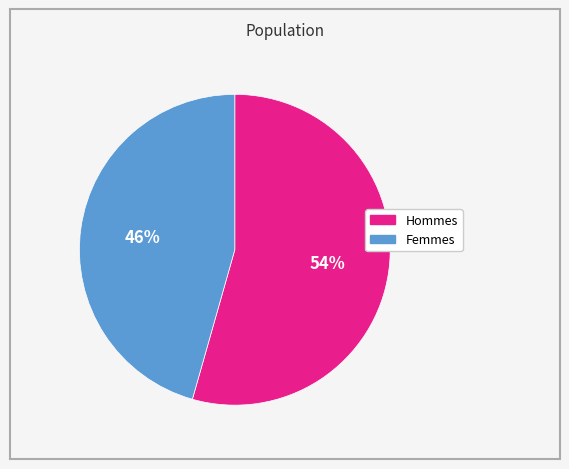

Is there any slice that represents more than half of the pie?

Yes